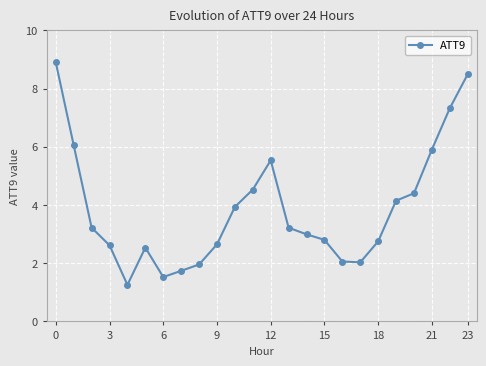

What is the value of the 10th point from the left?

2.6